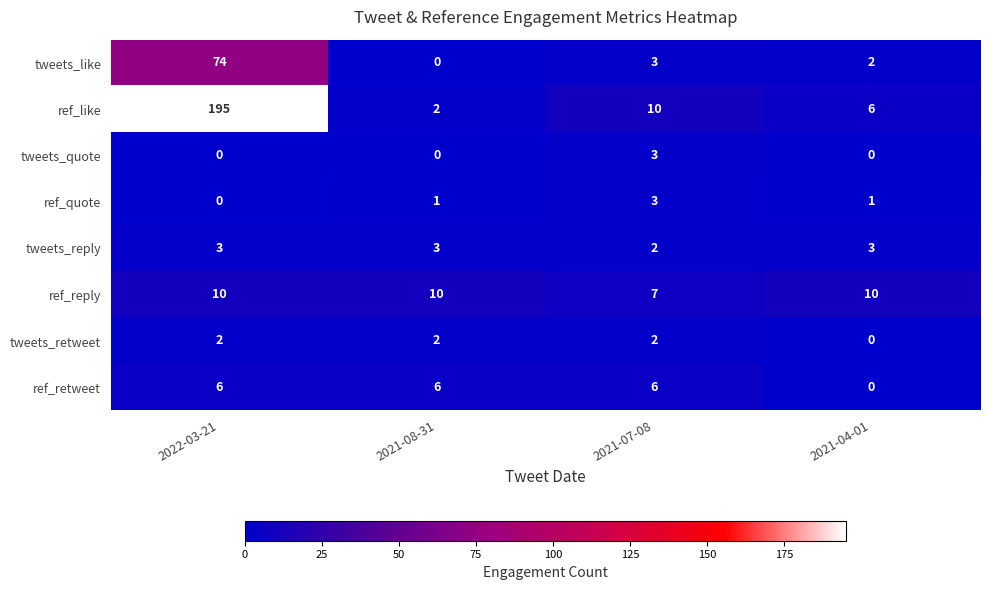

What is the maximum value shown in the chart?

195